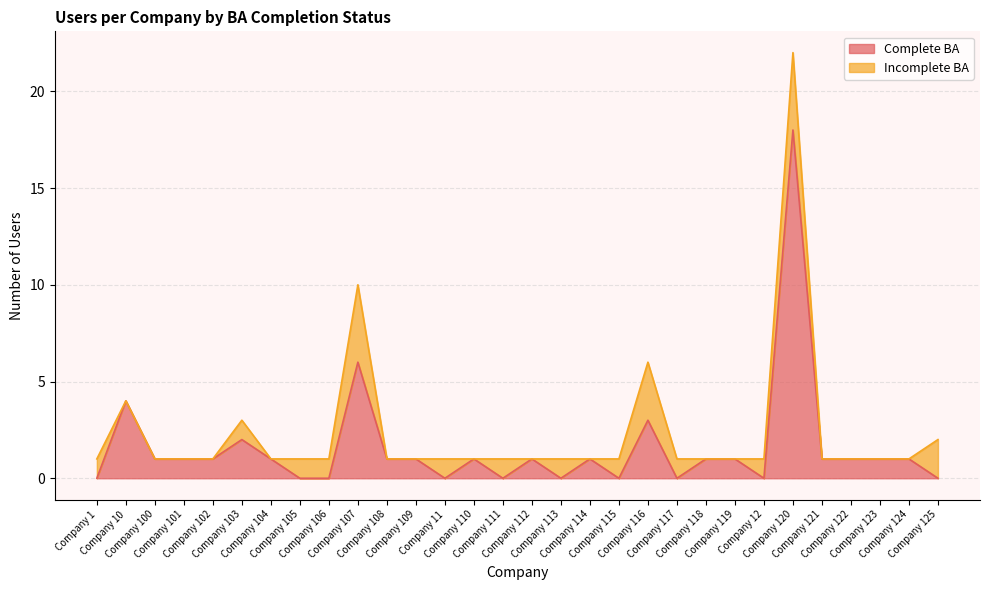

True or false: there are more than 2 points higher than both neighbors.

True